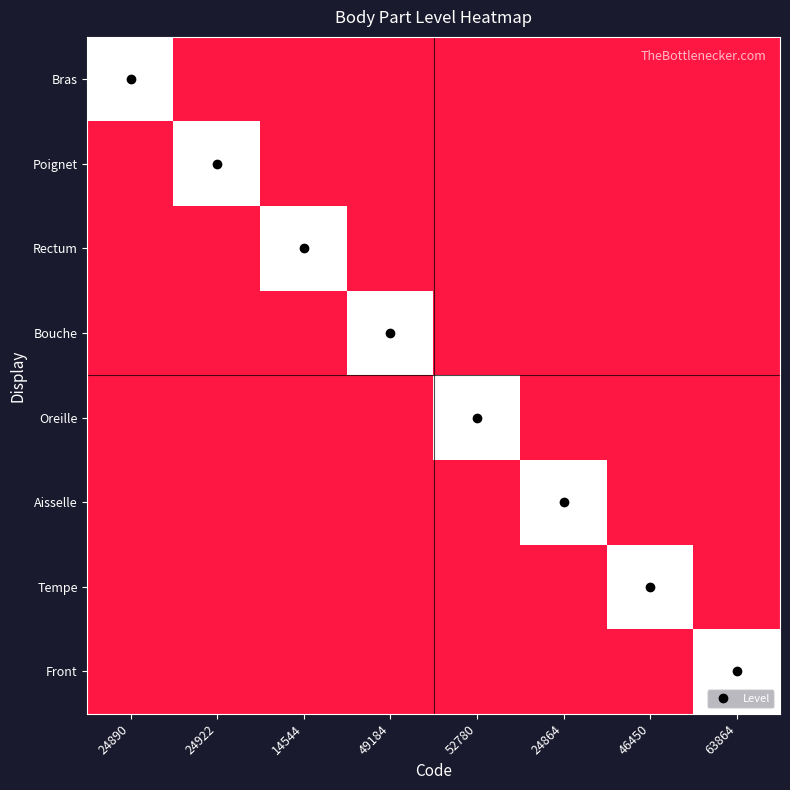

At how many categories does at least one series exceed 0?

8